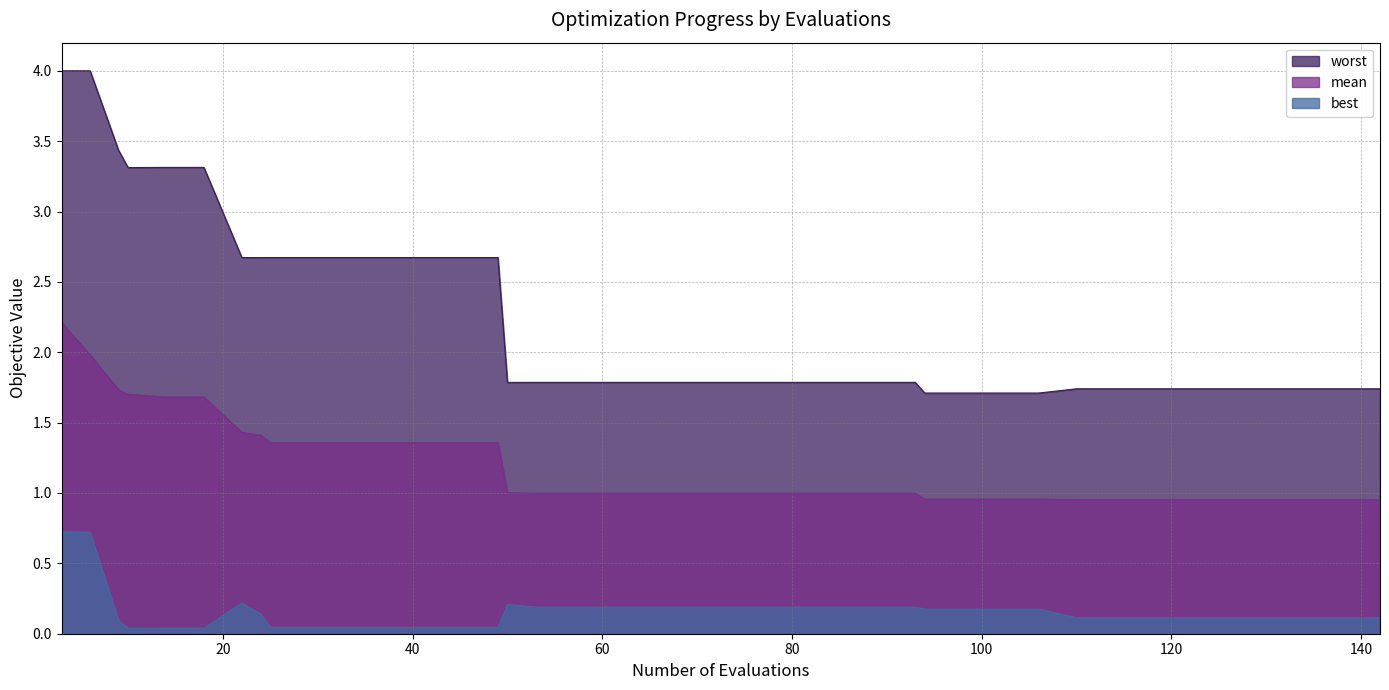

Which has a higher value, 22 or 69?

22